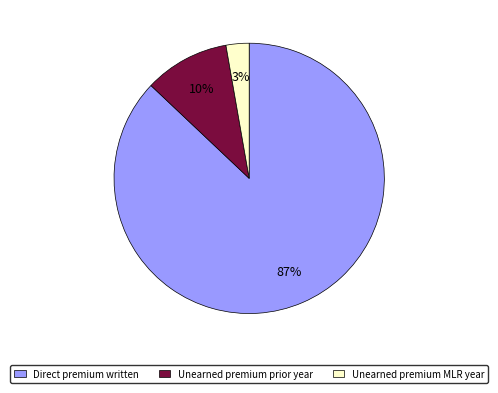

To the nearest percent, what is the difference between the largest and smallest slice percentages?

84%